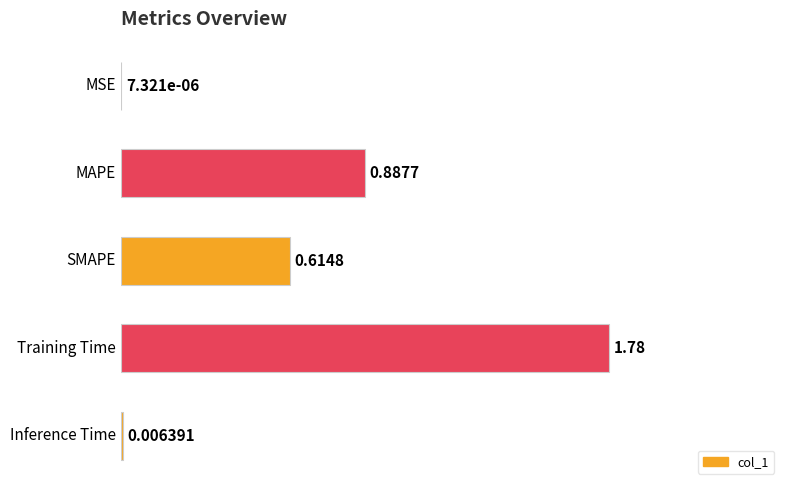

What is the sum of all values?

3.3